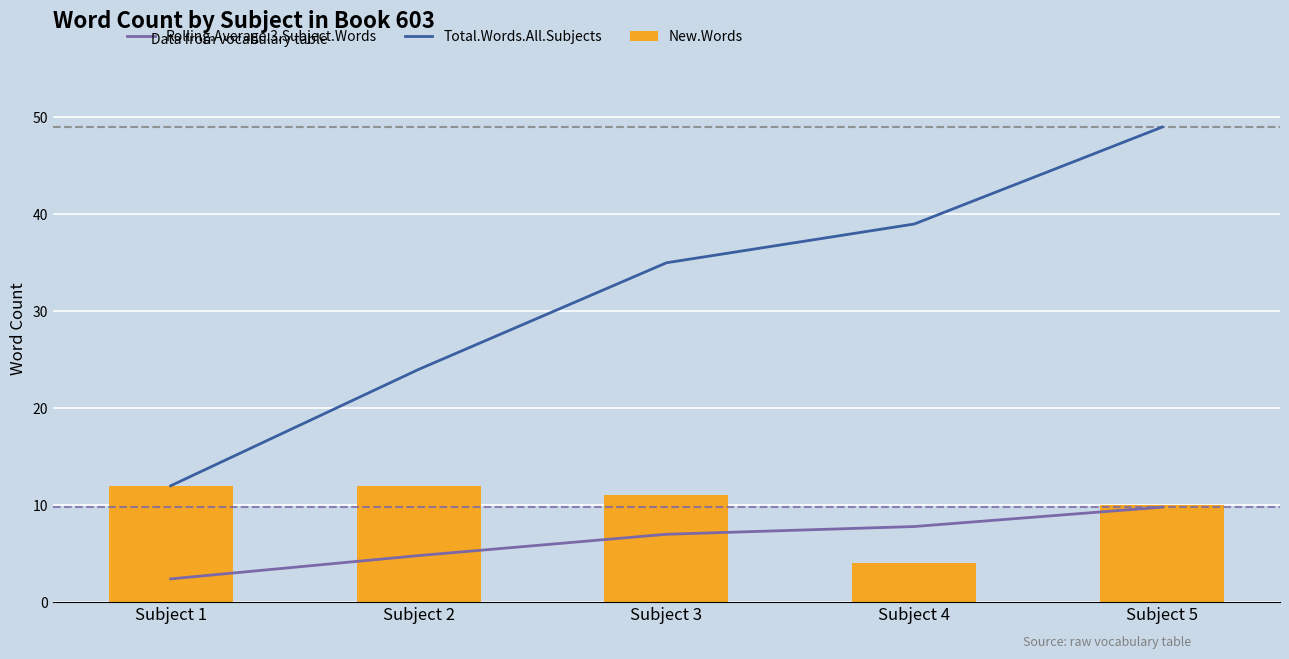

What is the difference between the maximum and second lowest values in the New.Words series?

2